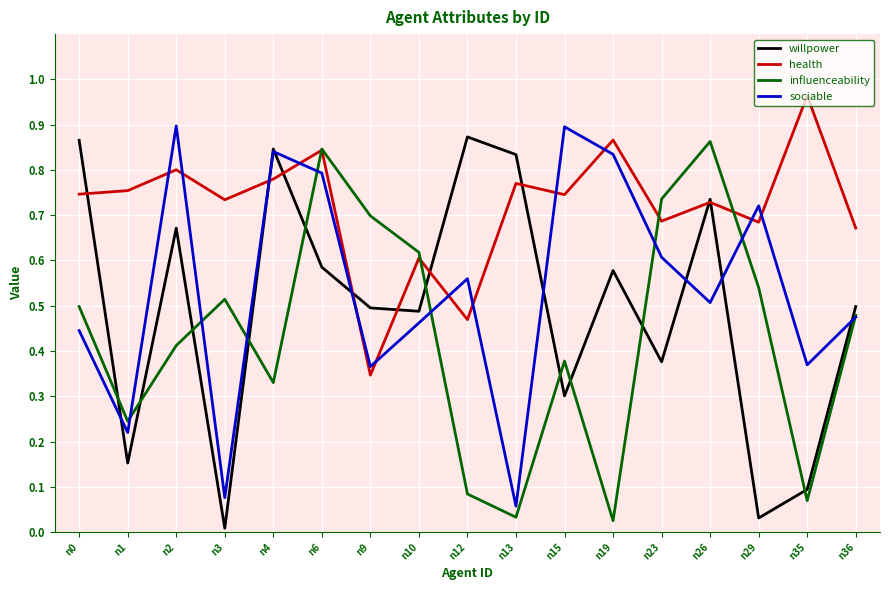

At which category does the chart reach its peak across all series?

n35